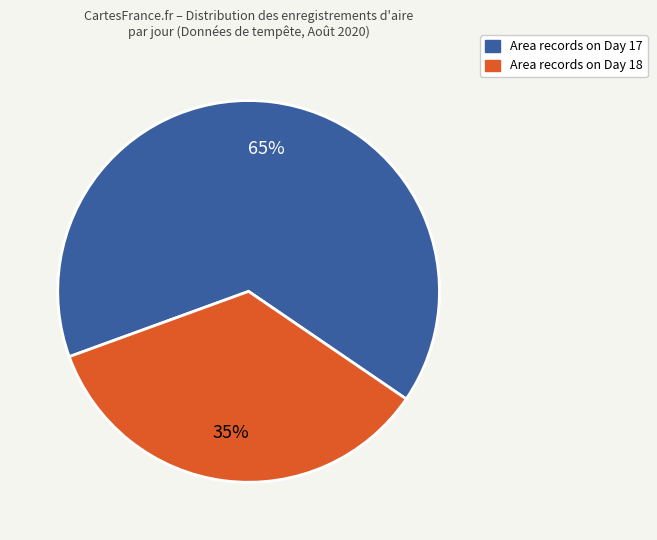

To the nearest percent, what is the difference between the largest and smallest slice percentages?

30%